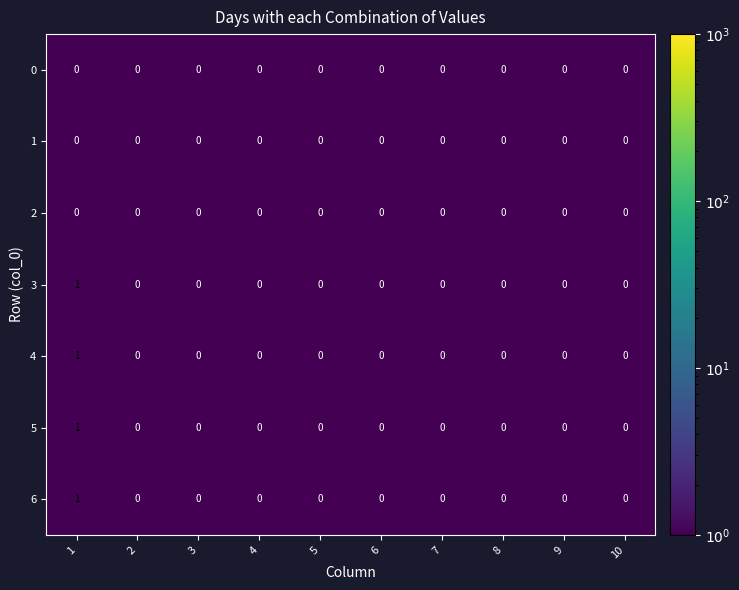

Count the 4 values in the range 0 to 1.

10